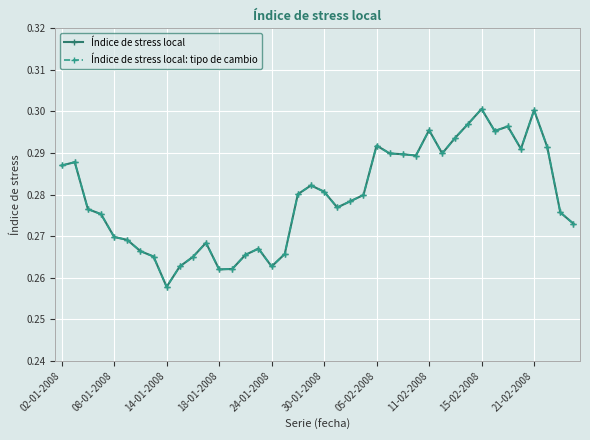

Is this an area chart (filled region under the line)?

No